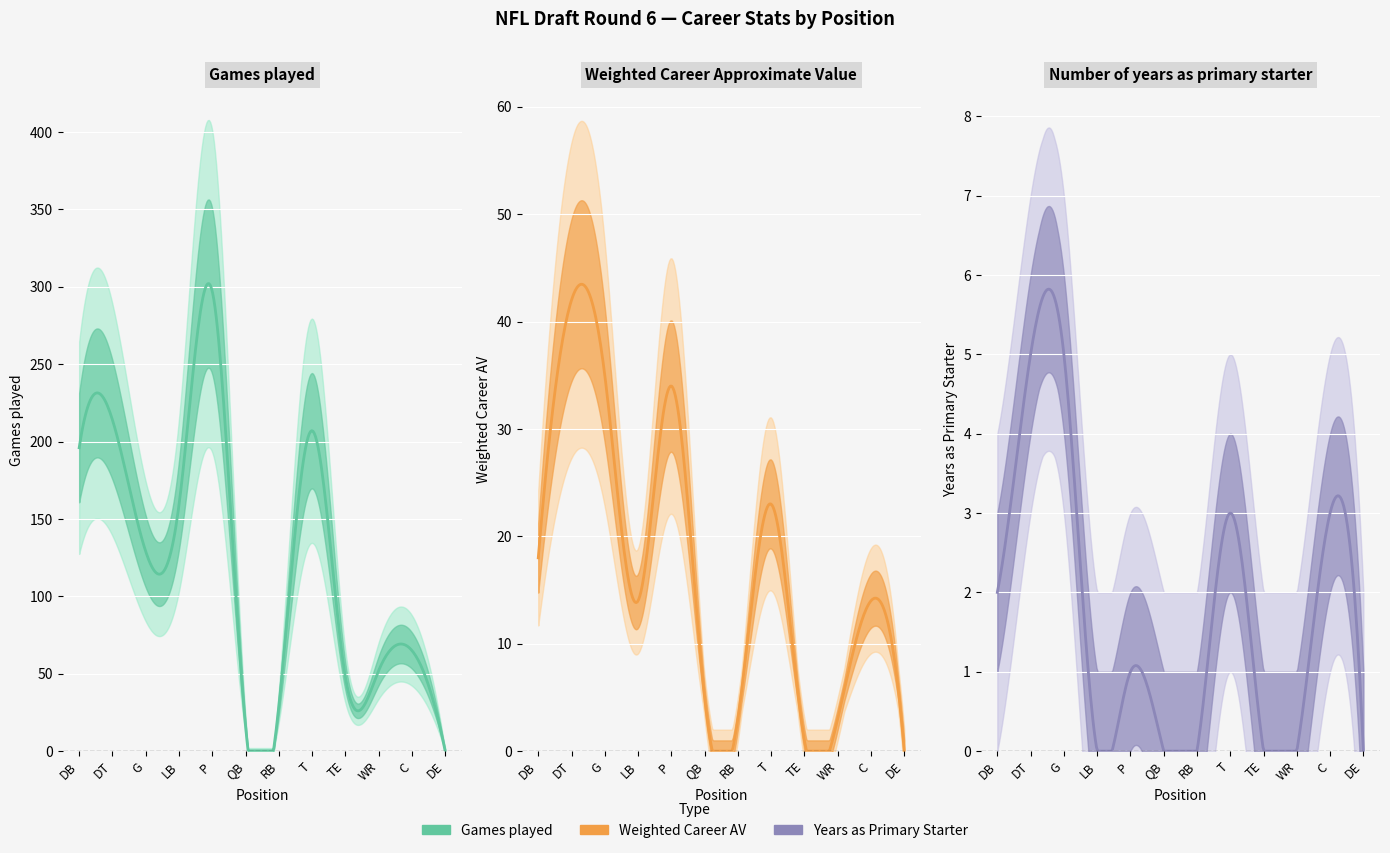

Reading left to right, transcribe all the data shown in this chart.

Games played: 196	214	129	159	297	16	29	207	48	52	65	0
Weighted Career Approximate Value: 18	42	35	14	34	5	3	23	1	3	14	0
Number of years as primary starter: 2	5	5	0	1	0	0	3	0	0	3	0